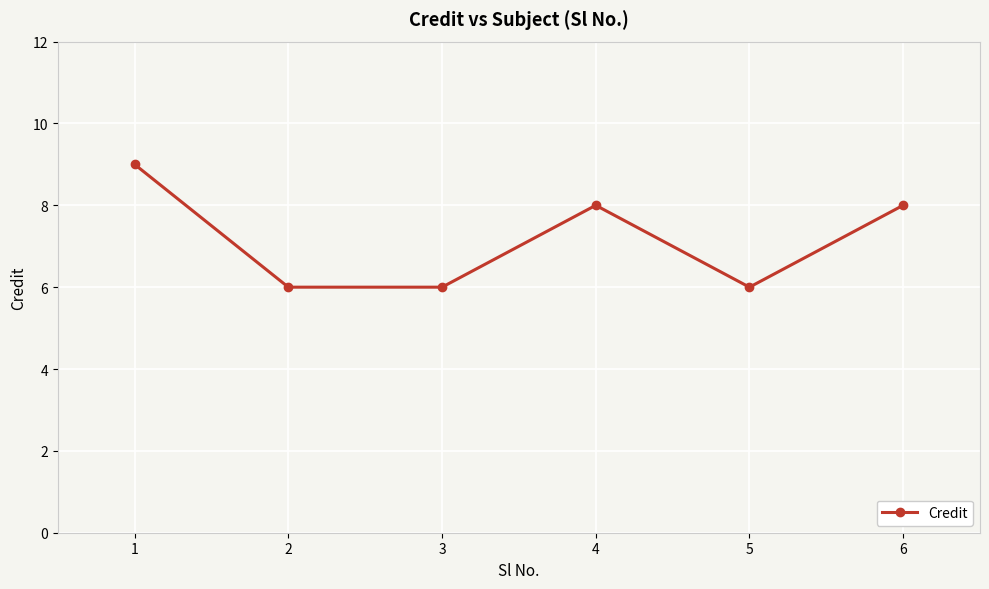

How many interior local peaks (higher than both neighbors) does the data have?

1